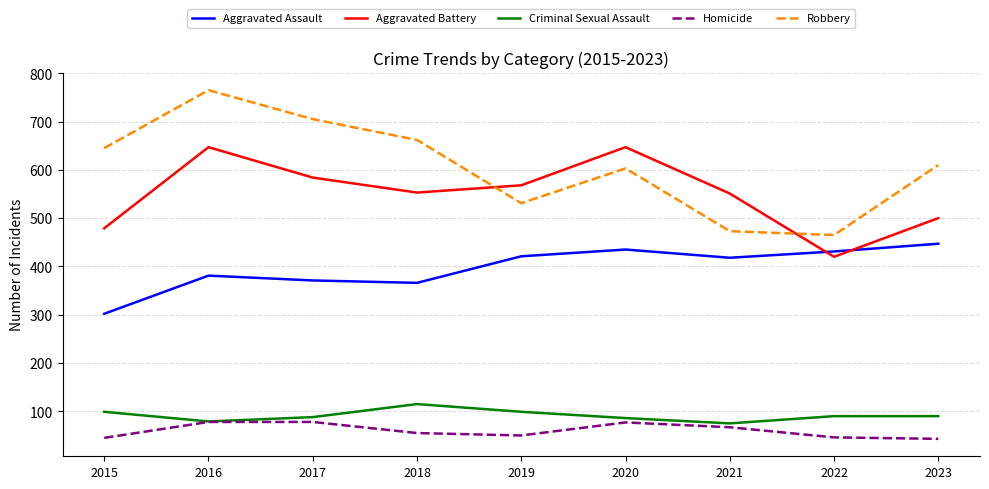

Which series has the largest total across all categories?

Robbery